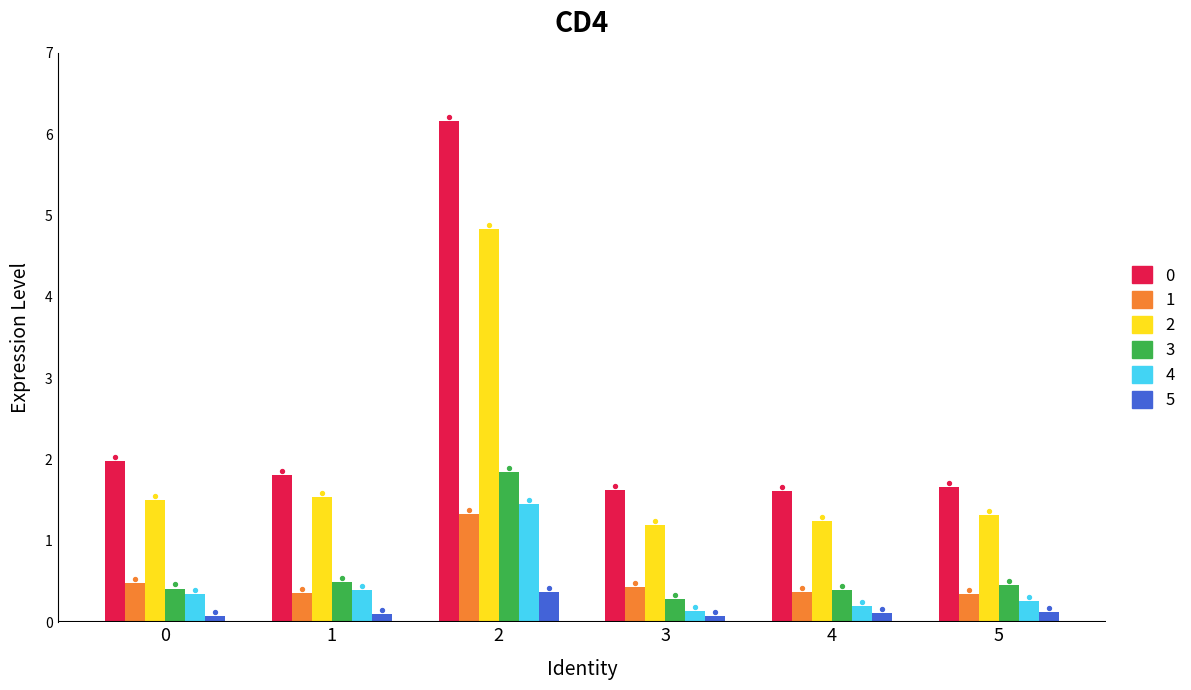

Which series has the largest total across all categories?

Total Revenue